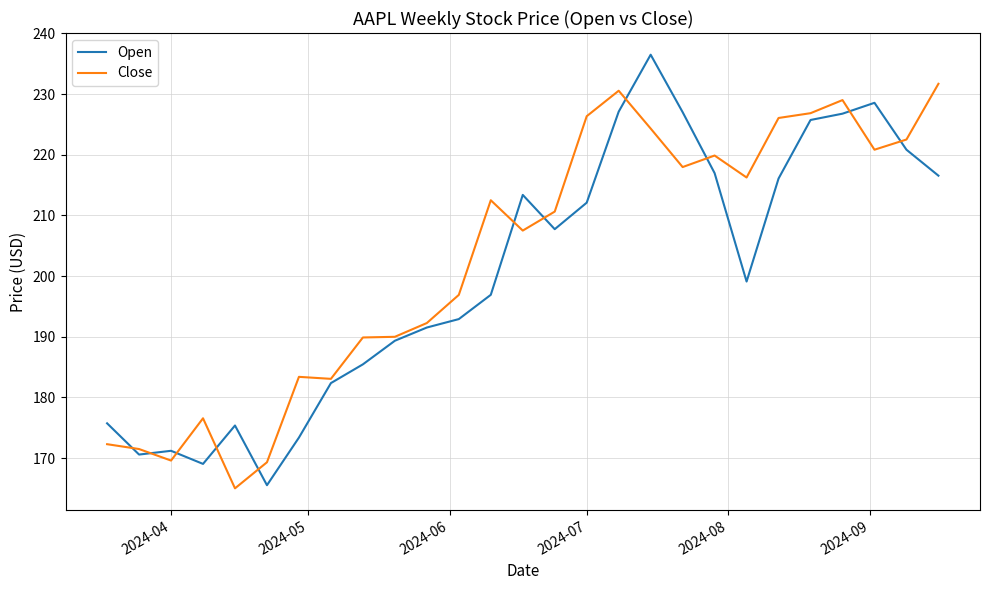

List the series in order of their peak value, highest first.

Open, Close